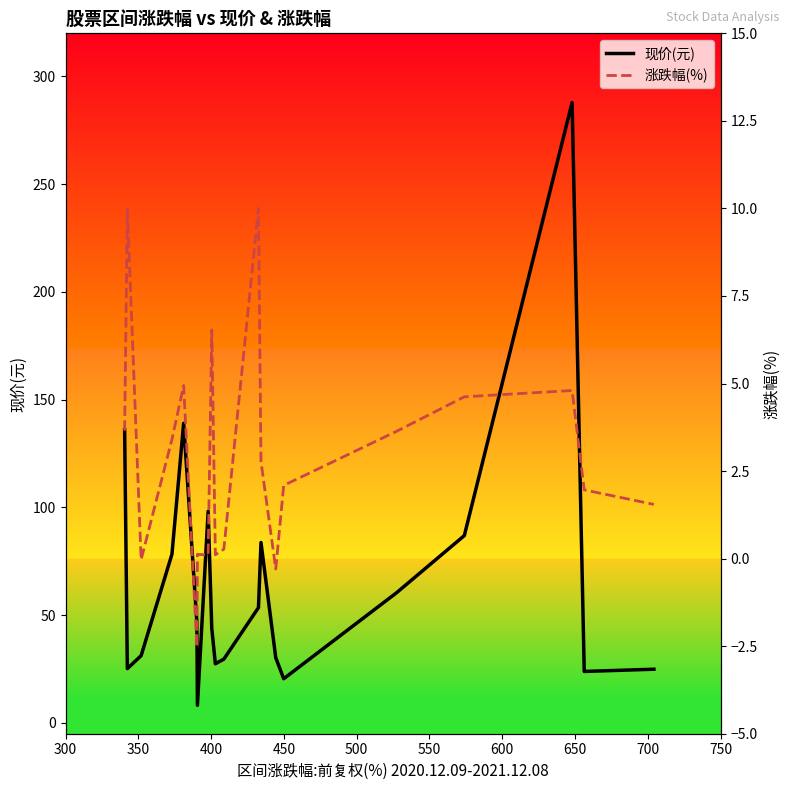

Which series has the largest range (max minus min)?

现价(元)